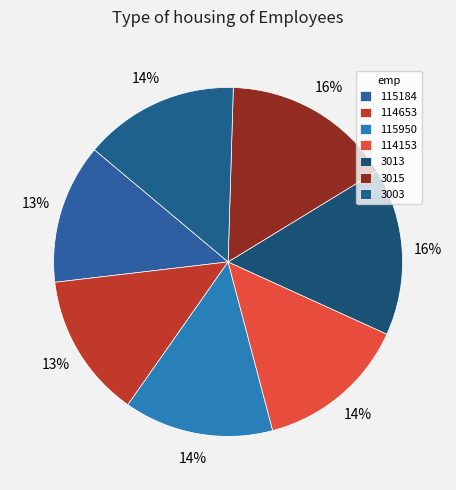

Is there a majority slice in this chart?

No